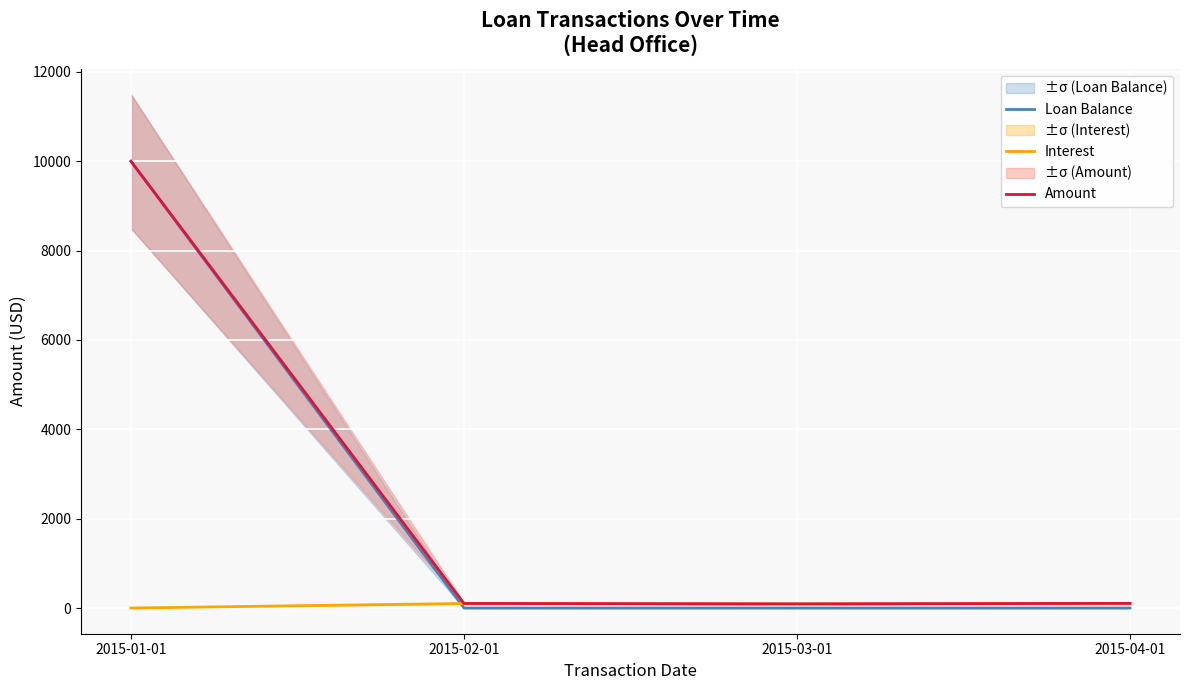

What is the maximum value shown in the chart?

10000.0